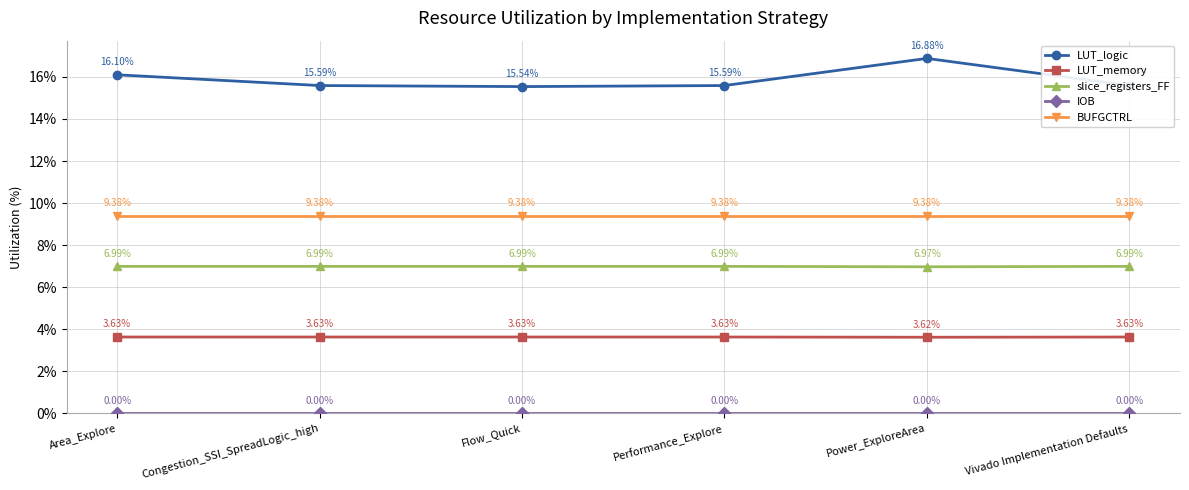

True or false: BUFGCTRL and LUT_logic cross at least once.

False